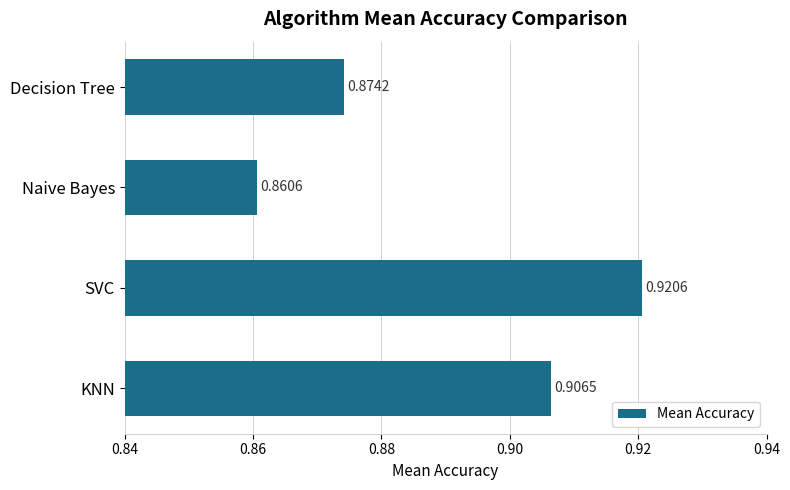

At which category does the chart reach its peak across all series?

SVC